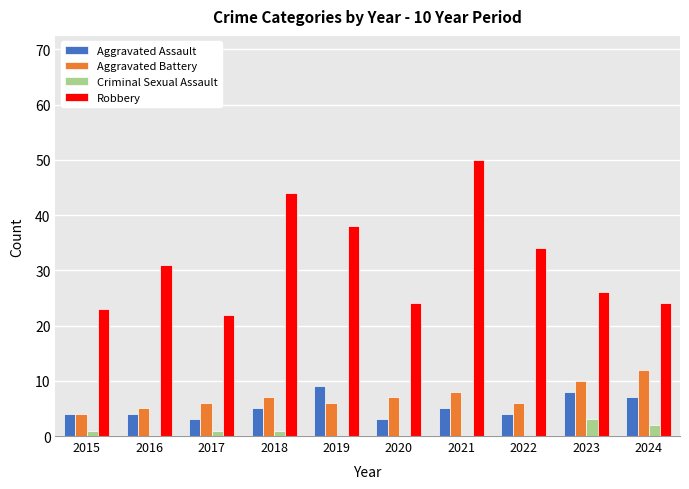

What is the sum of all Aggravated Assault values?

52